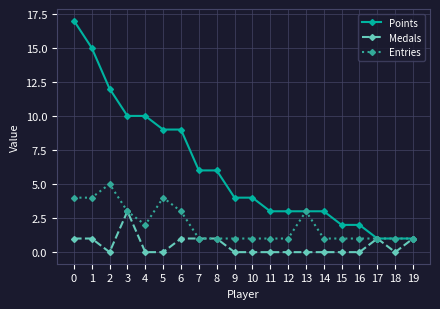

What is the value of the Points point at the 7th from the left?

9